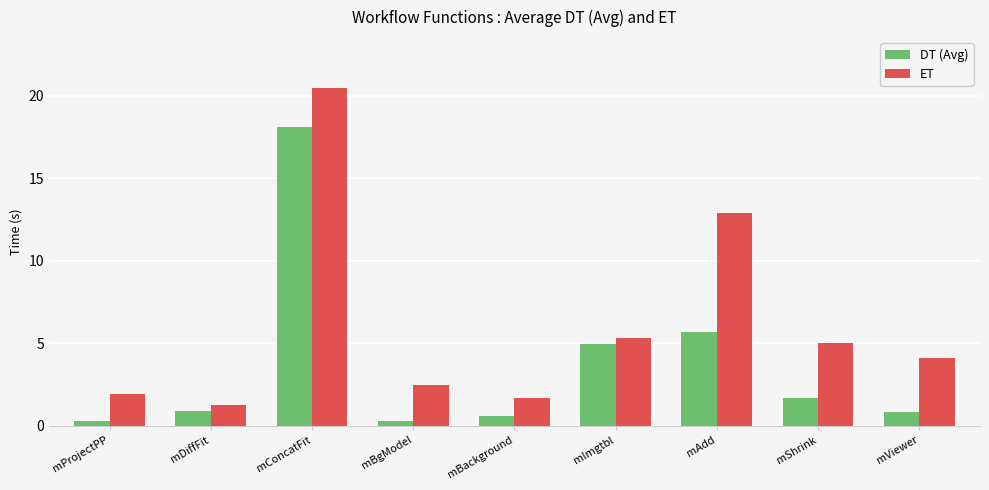

What is the label of the 9th bar from the left?

mViewer